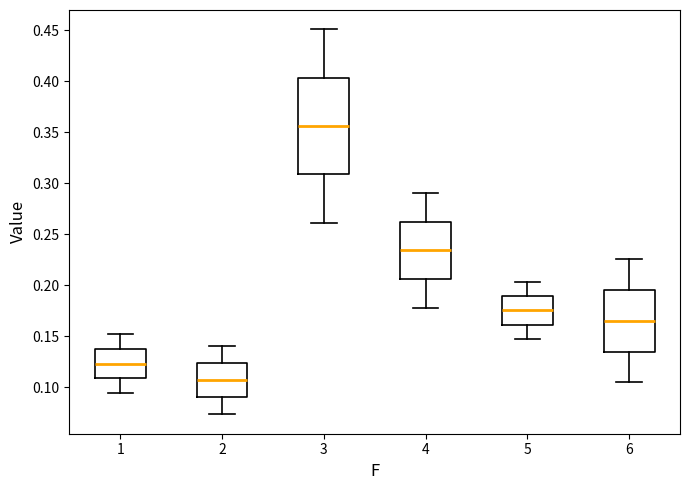

Comparing the boxes themselves (not the whiskers), which one is the tallest?

3